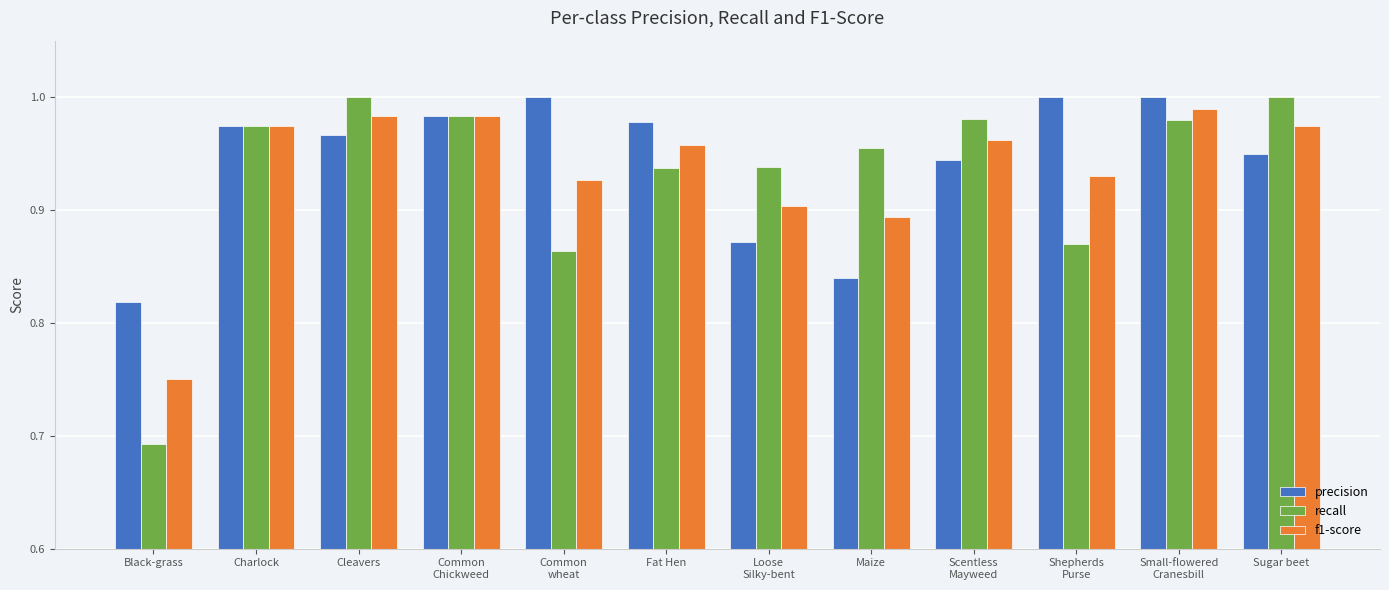

Rank the series at Fat Hen from lowest to highest value.

recall, f1-score, precision